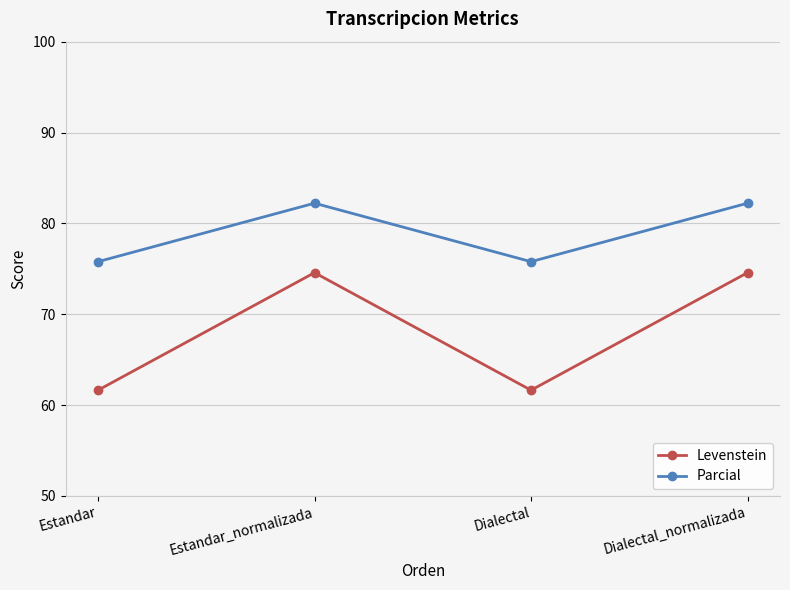

Is it true that Levenstein equals 20.3 at Dialectal_normalizada?

False